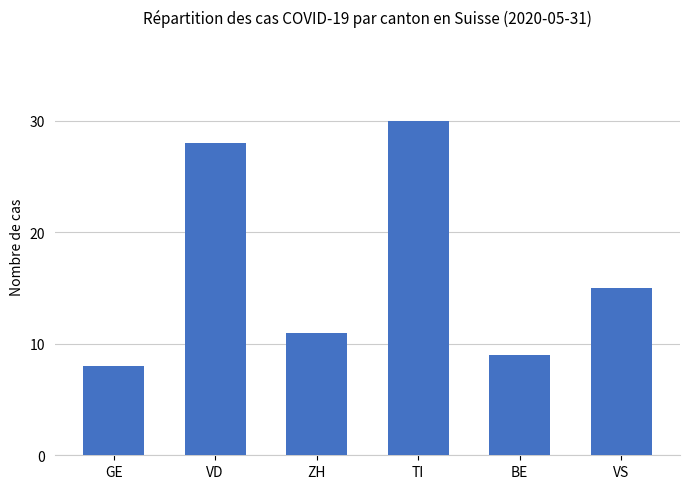

Reading right to left, list all the values displayed in this chart.

VS=15	BE=9	TI=30	ZH=11	VD=28	GE=8